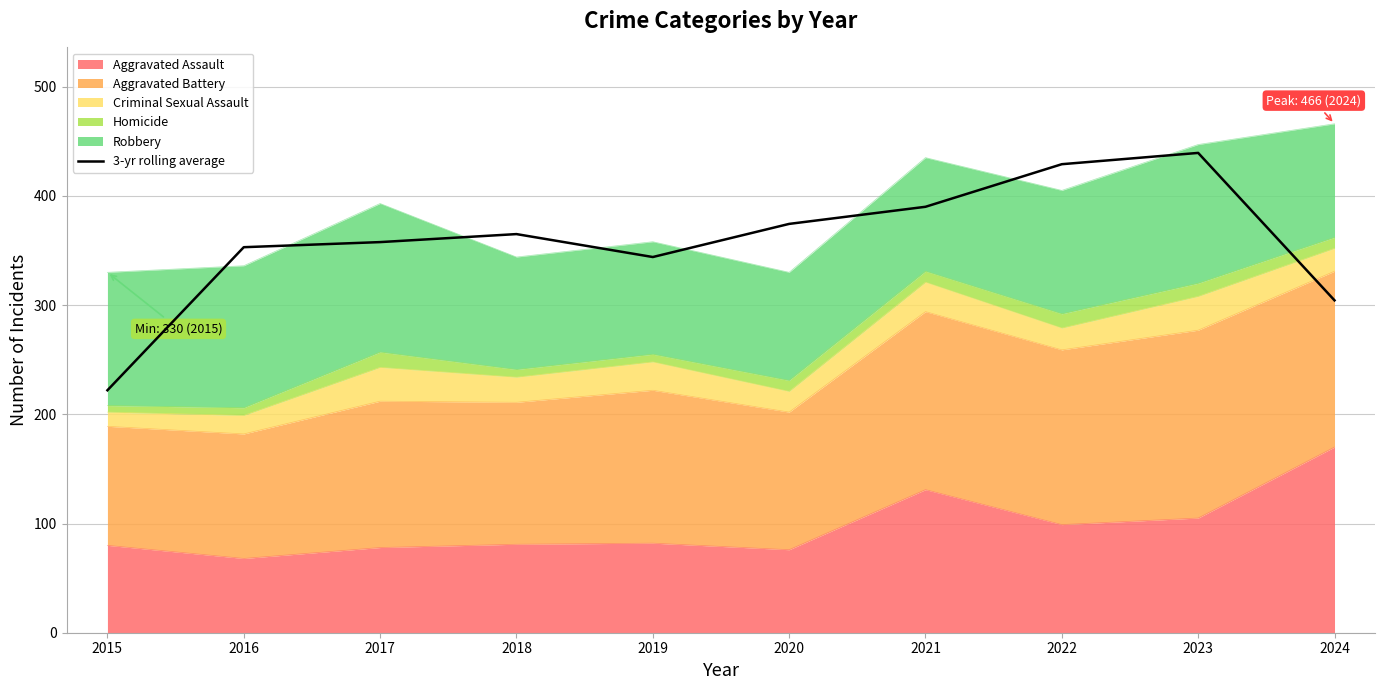

What is the sum of the values at 2017 and 2020?

732.0